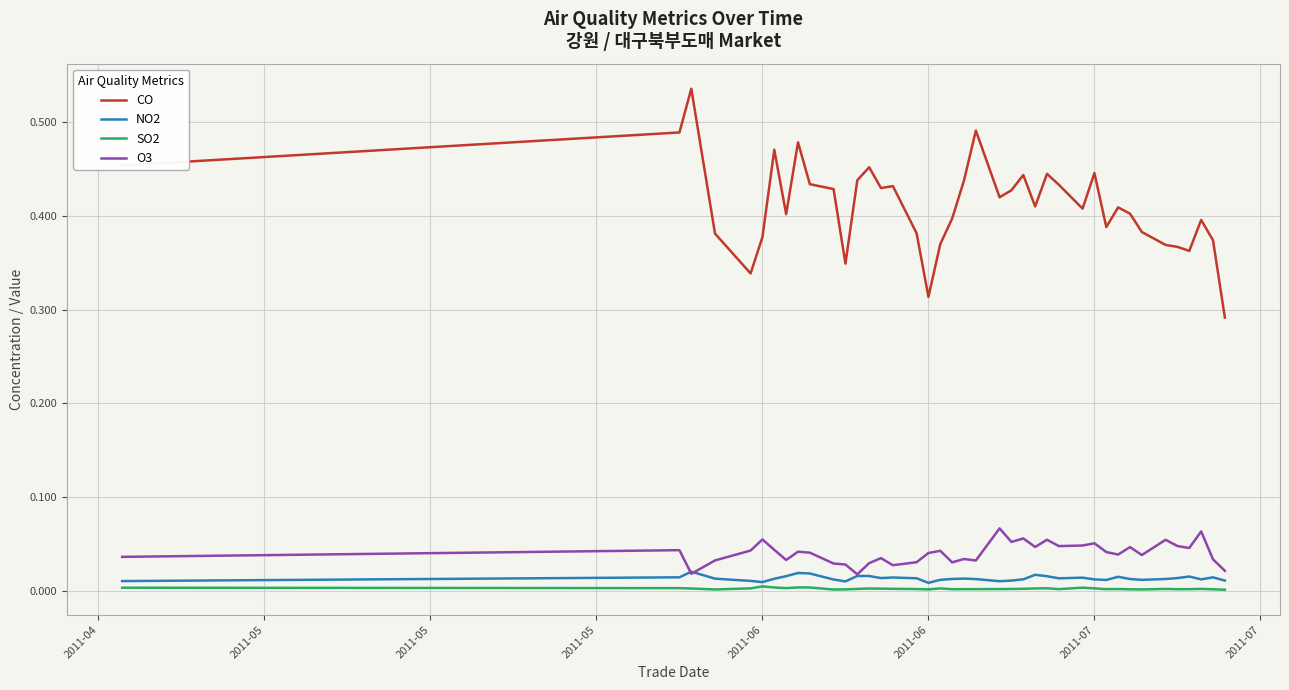

What are all the series names shown in the legend?

CO, NO2, SO2, O3